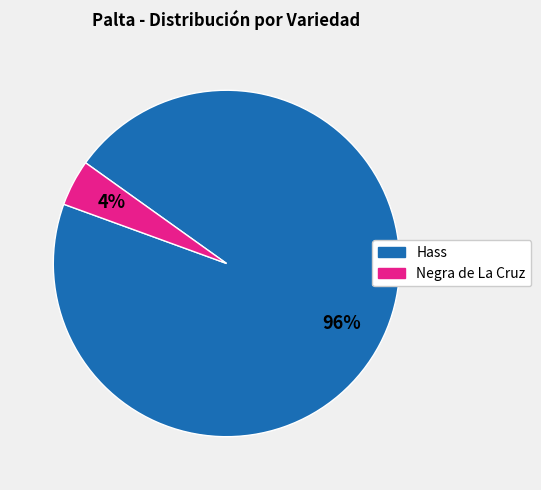

Do Hass and Negra de La Cruz together represent more than half of the pie?

Yes